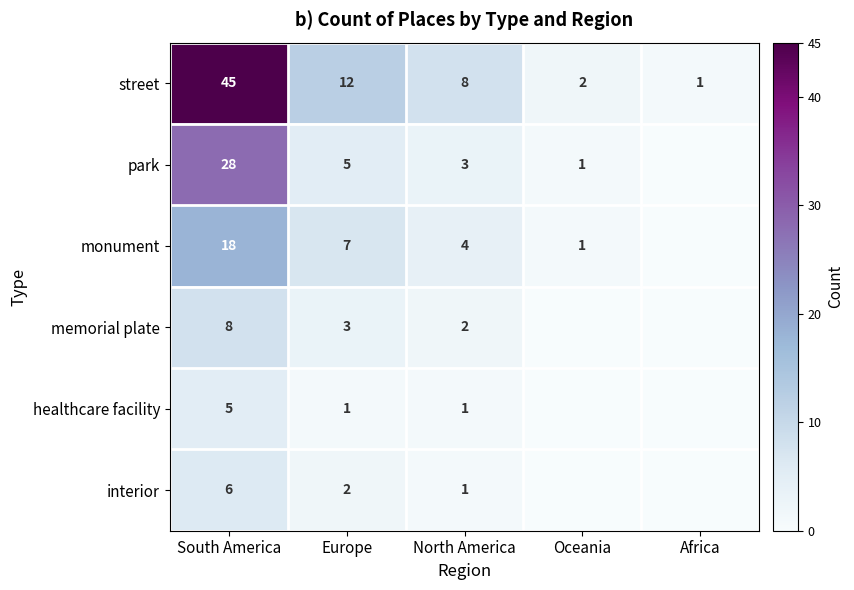

True or false: street has a value of 45 at South America.

True